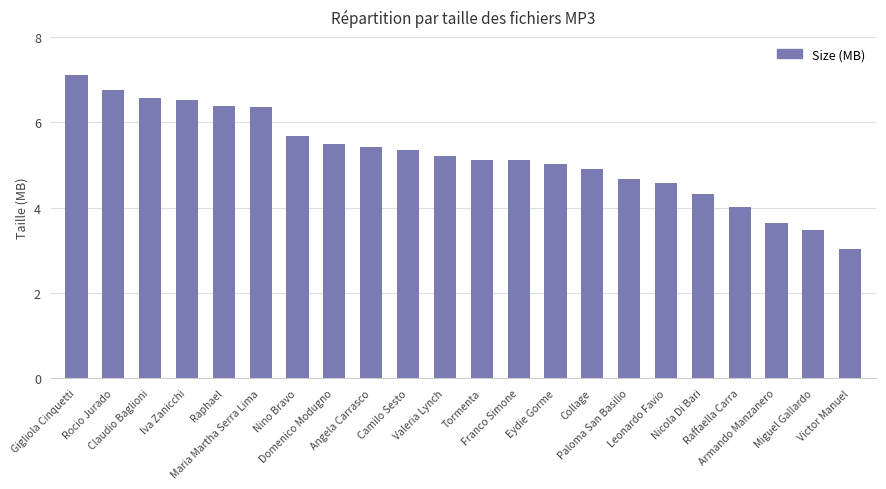

What is the sum of all values?

114.7